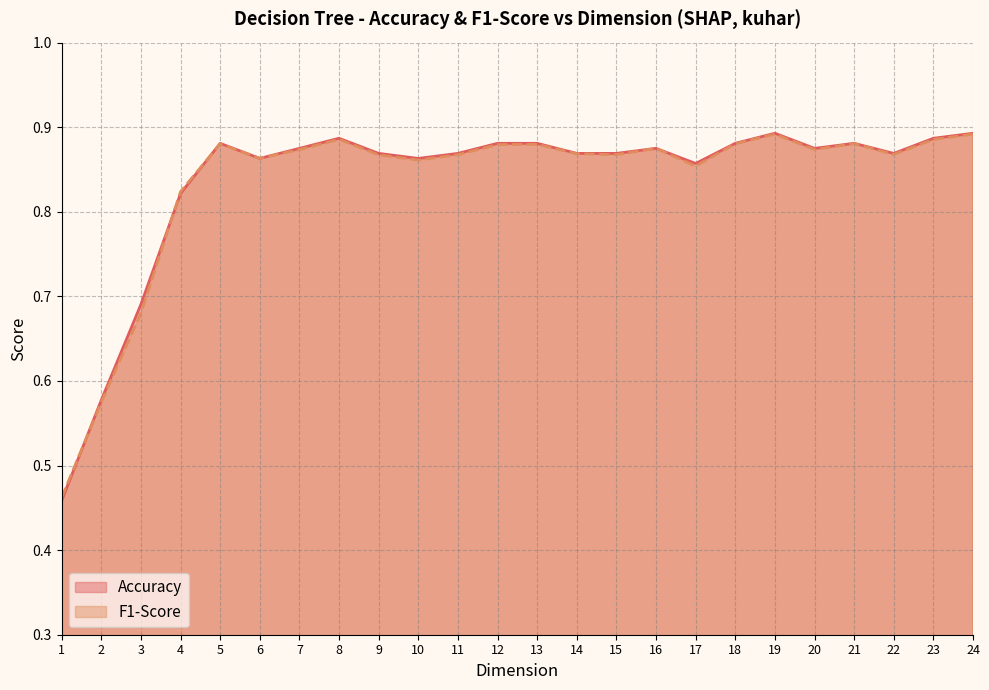

How many lines are shown in the chart?

2